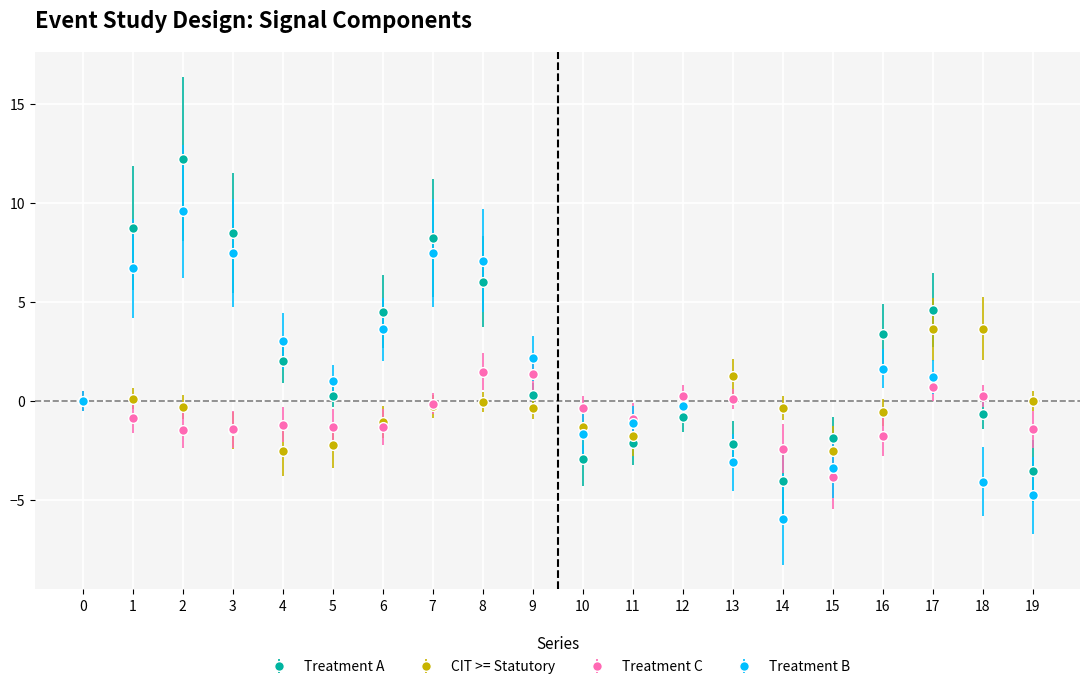

At how many categories does at least one series exceed 11?

1